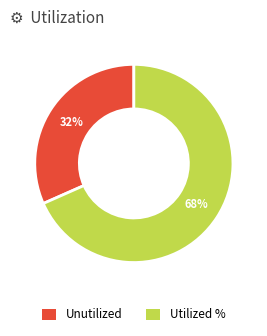

To the nearest percent, what portion does Utilized % represent?

68%